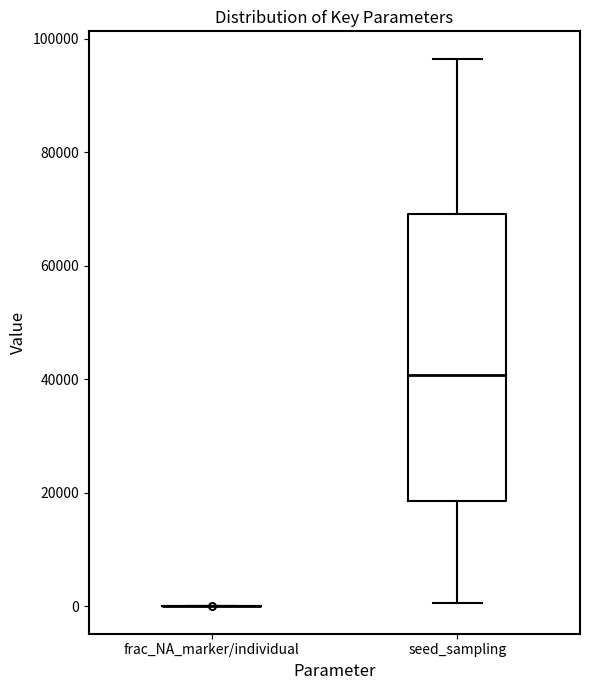

Reading left to right, transcribe this box plot: for each box, give where its median line is, the range the box spans, and where its two whiskers end, as read against the y-axis. The values are not printed on the chart, so give them approximately, as read against the axis.

frac_NA_marker/individual: box collapsed to a line at 0, whiskers 0 to 0
seed_sampling: median 40000, box 18000 to 70000, whiskers 0 to 96000